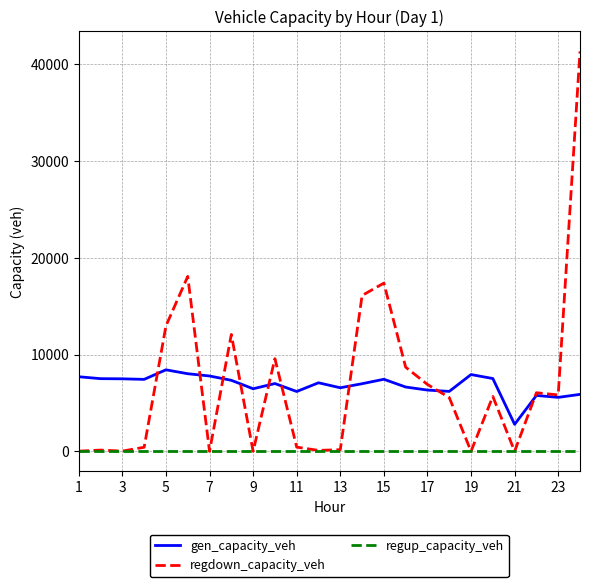

Which series has the largest range (max minus min)?

regdown_capacity_veh